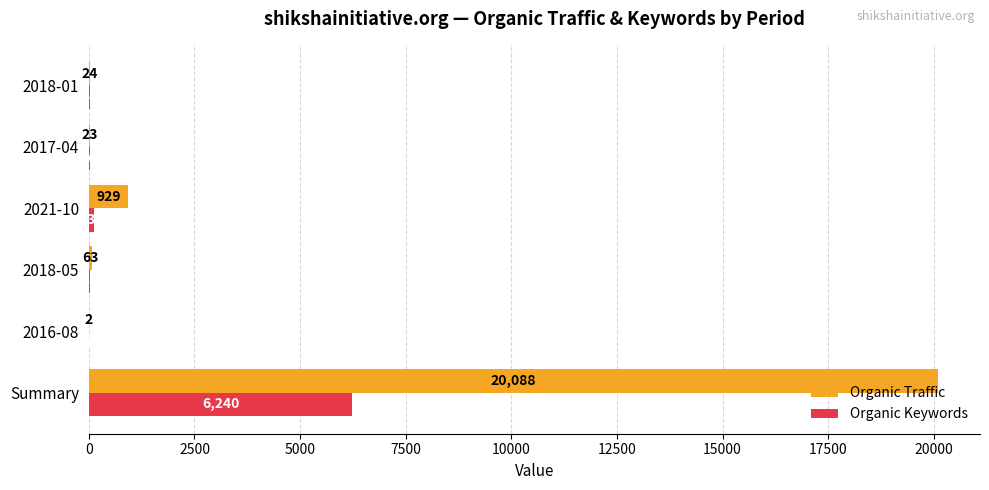

At which category is the sum across all series the highest?

Summary